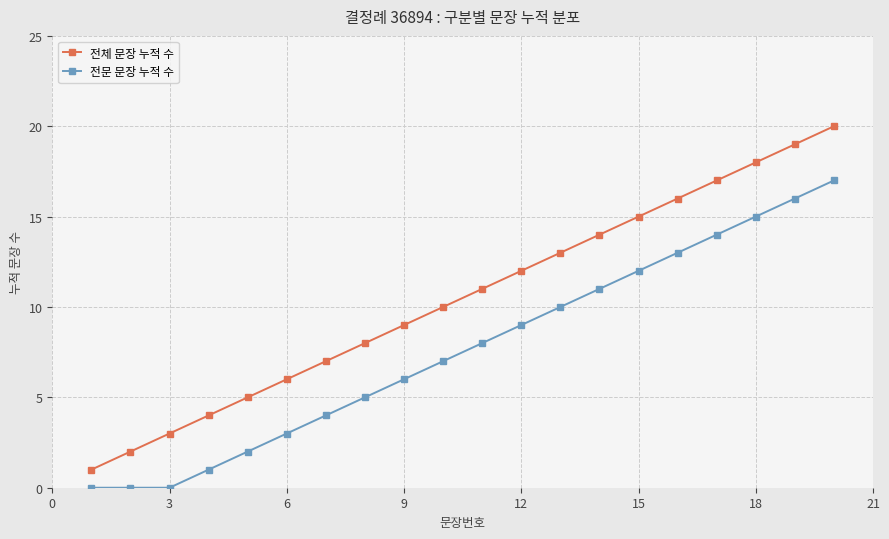

What is the sum of all 전문 문장 누적 수 values?

153